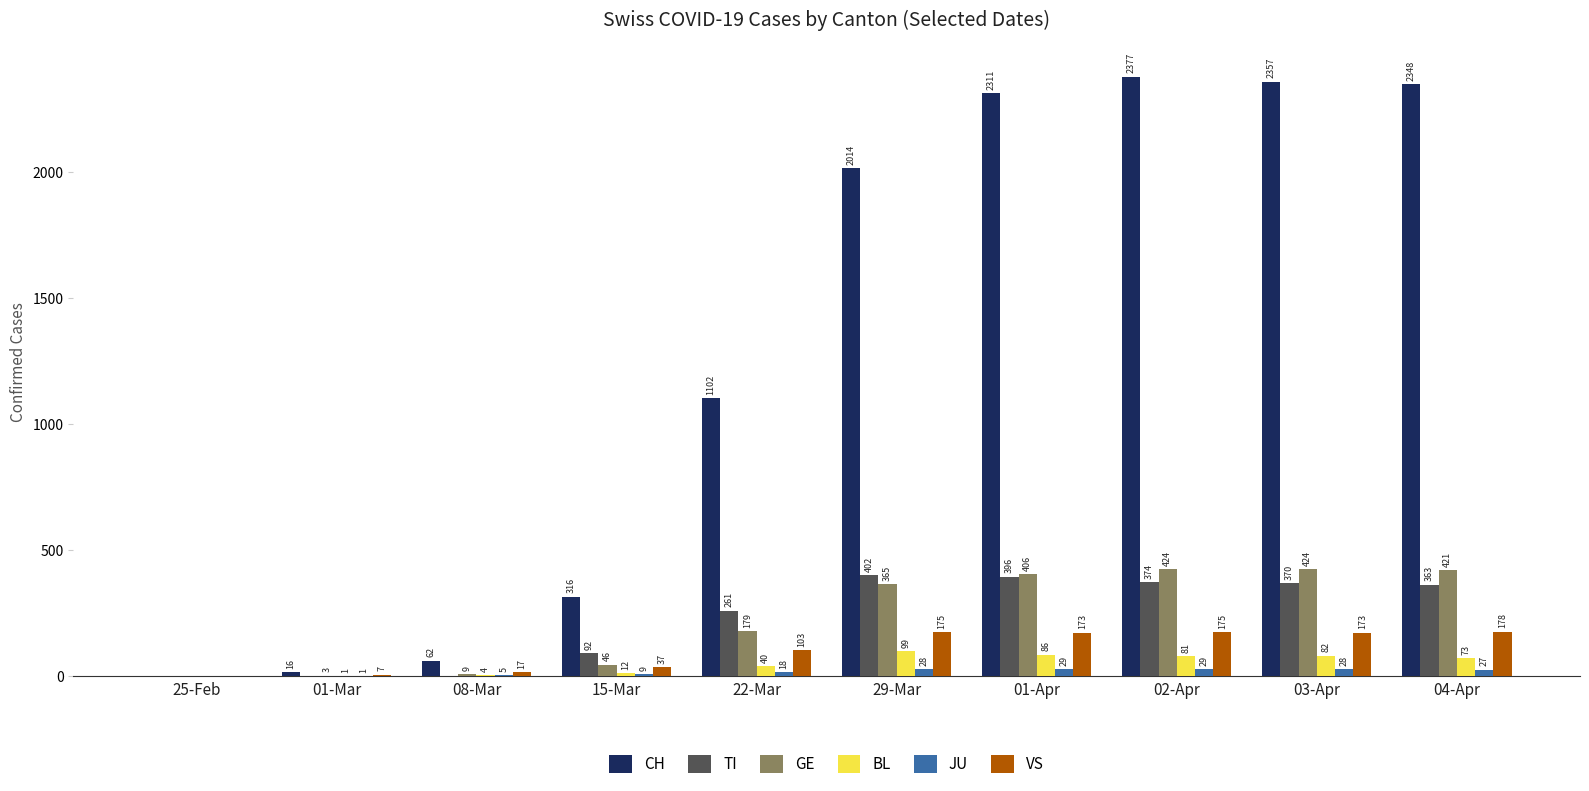

How many groups of bars are there?

10